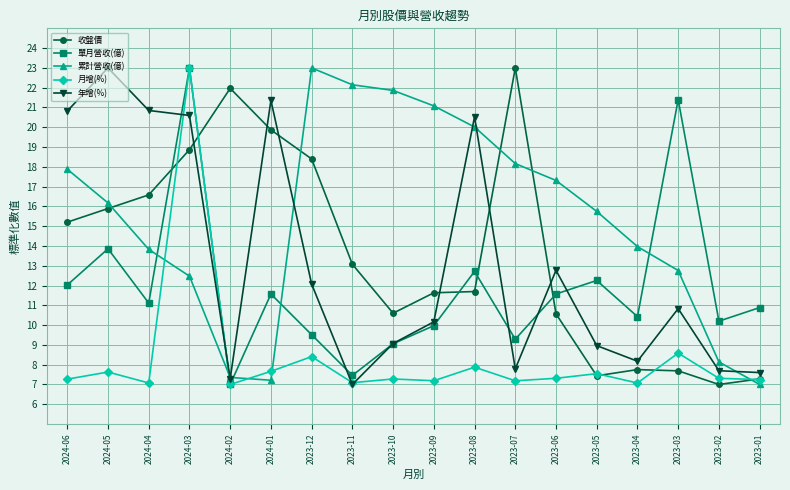

Is it true that 單月營收(億) equals 10.4 at 2023-04?

True